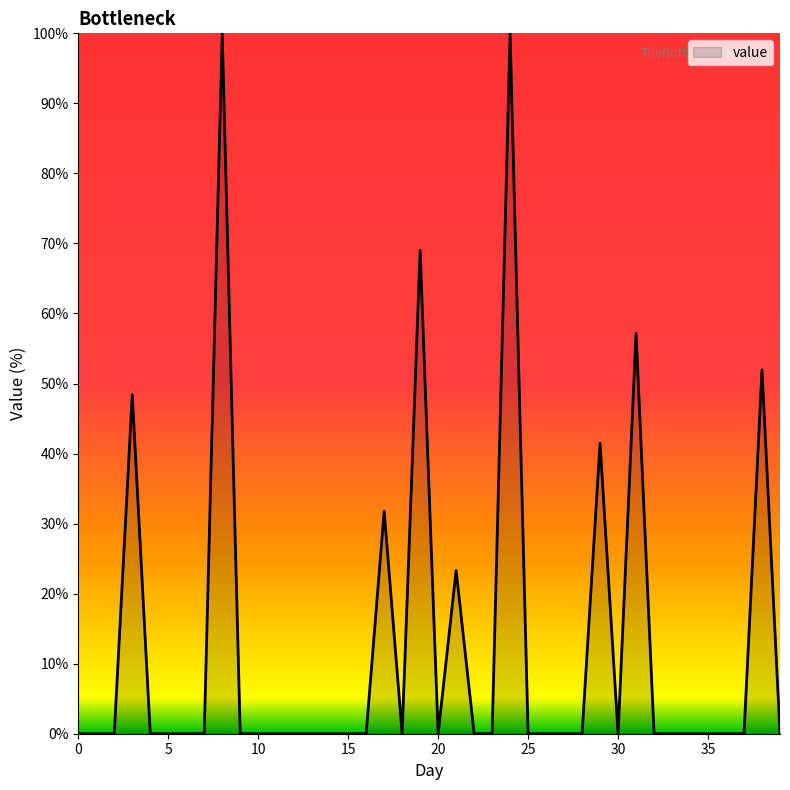

How many distinct data groups are displayed?

1